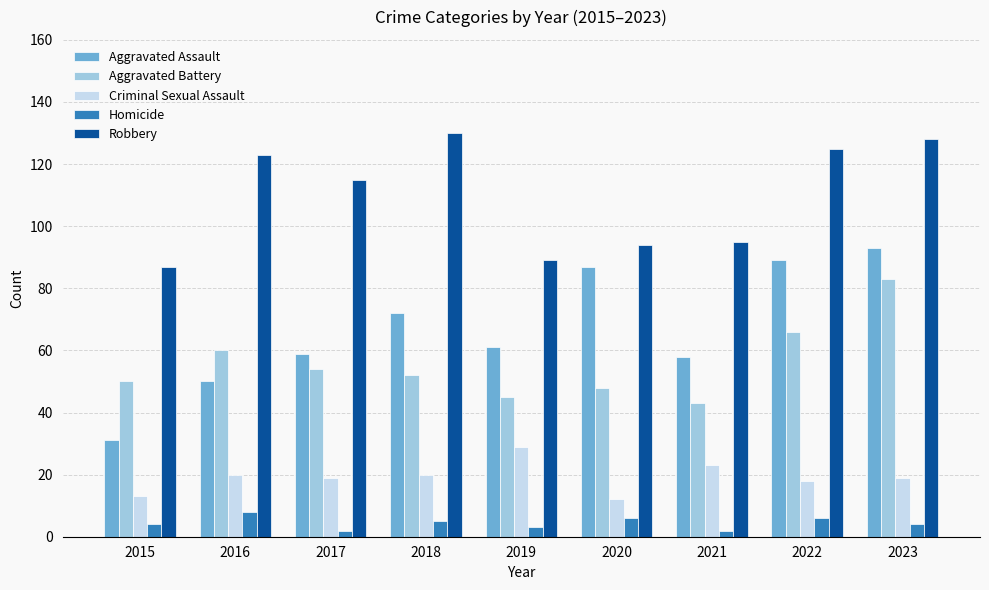

What are all the series names shown in the legend?

Aggravated Assault, Aggravated Battery, Criminal Sexual Assault, Homicide, Robbery